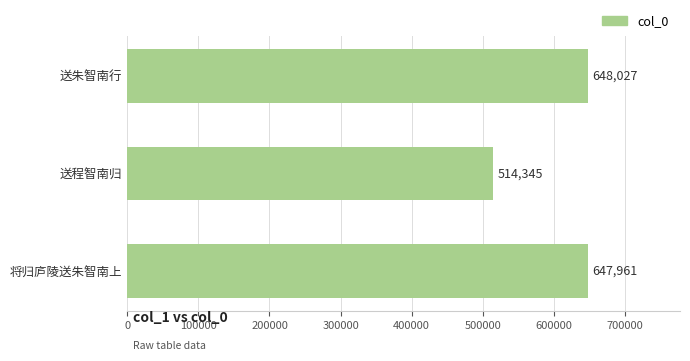

Approximately how many times larger is the value at 送朱智南行 compared to 将归庐陵送朱智南上?

1.0